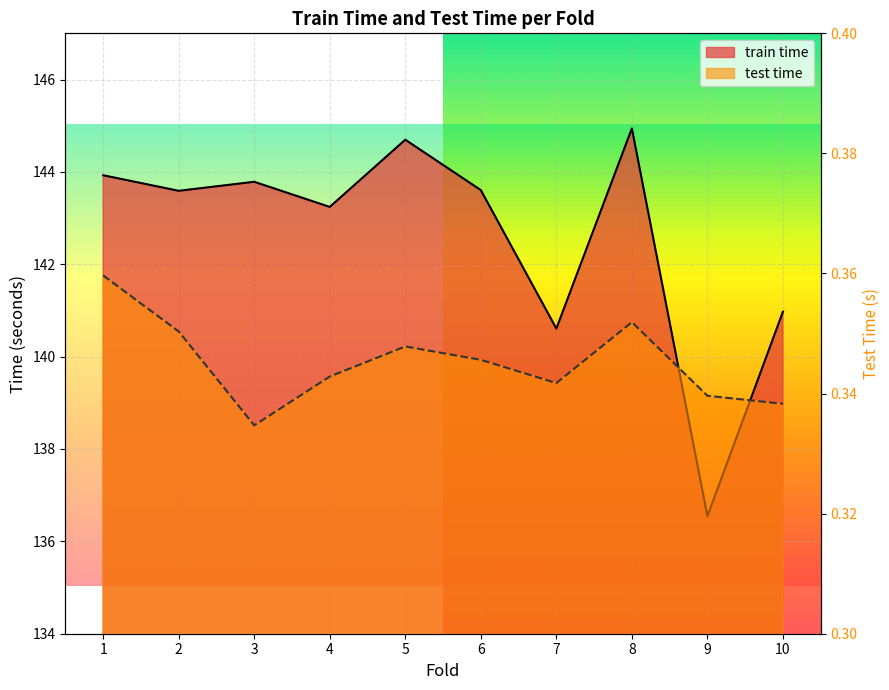

List the labels in order of test time value, largest first.

1, 8, 2, 5, 6, 4, 7, 9, 10, 3